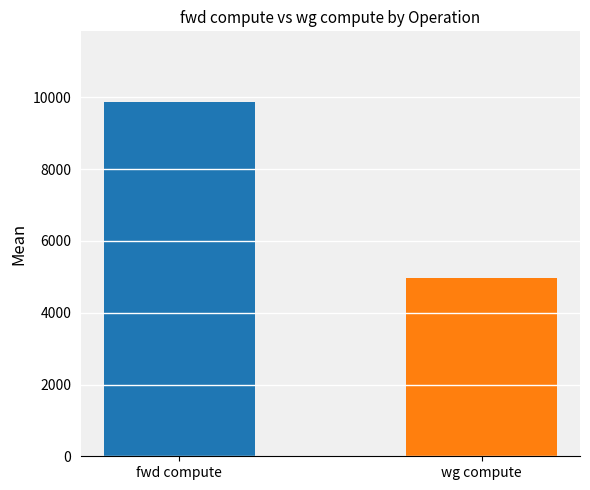

List the labels in order of value, largest first.

fwd compute, wg compute